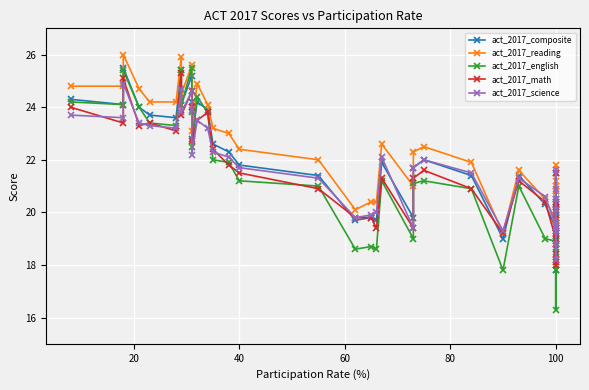

What is the maximum value for act_2017_english?

25.5